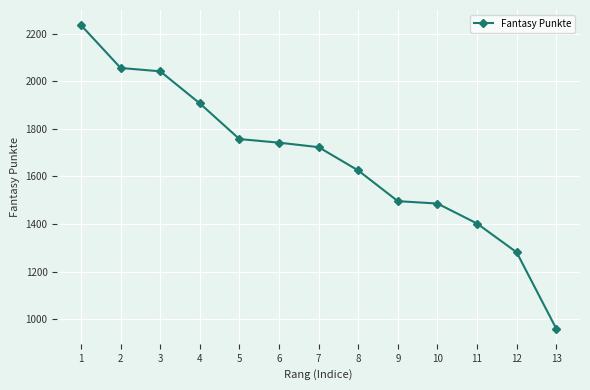

What is the value of the 3rd point from the left?

2042